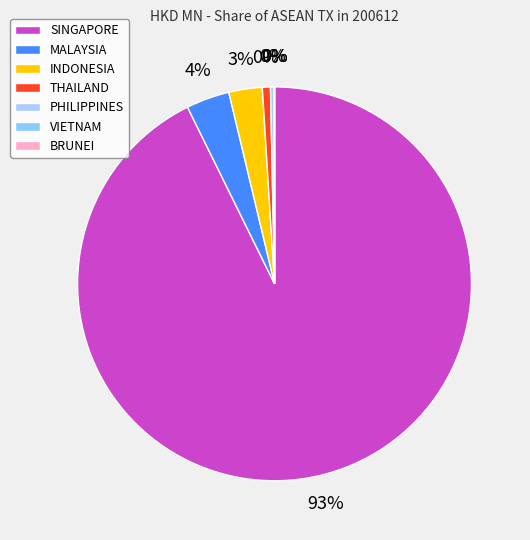

To the nearest percent, what is the difference between the largest and smallest slice percentages?

93%